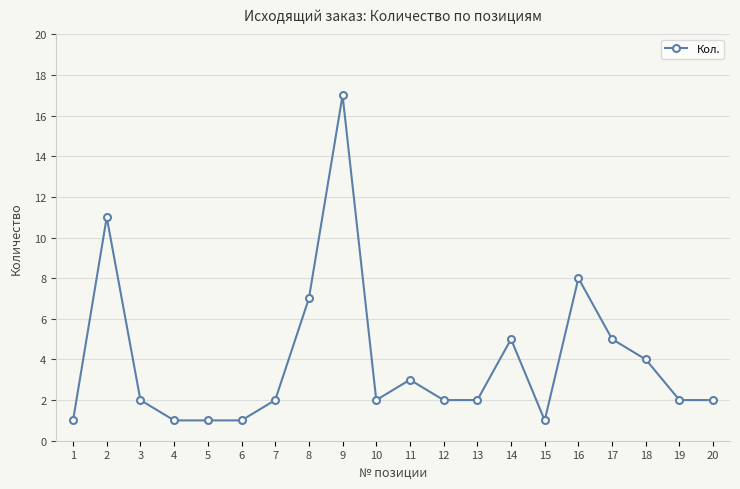

Where is the first local maximum?

2